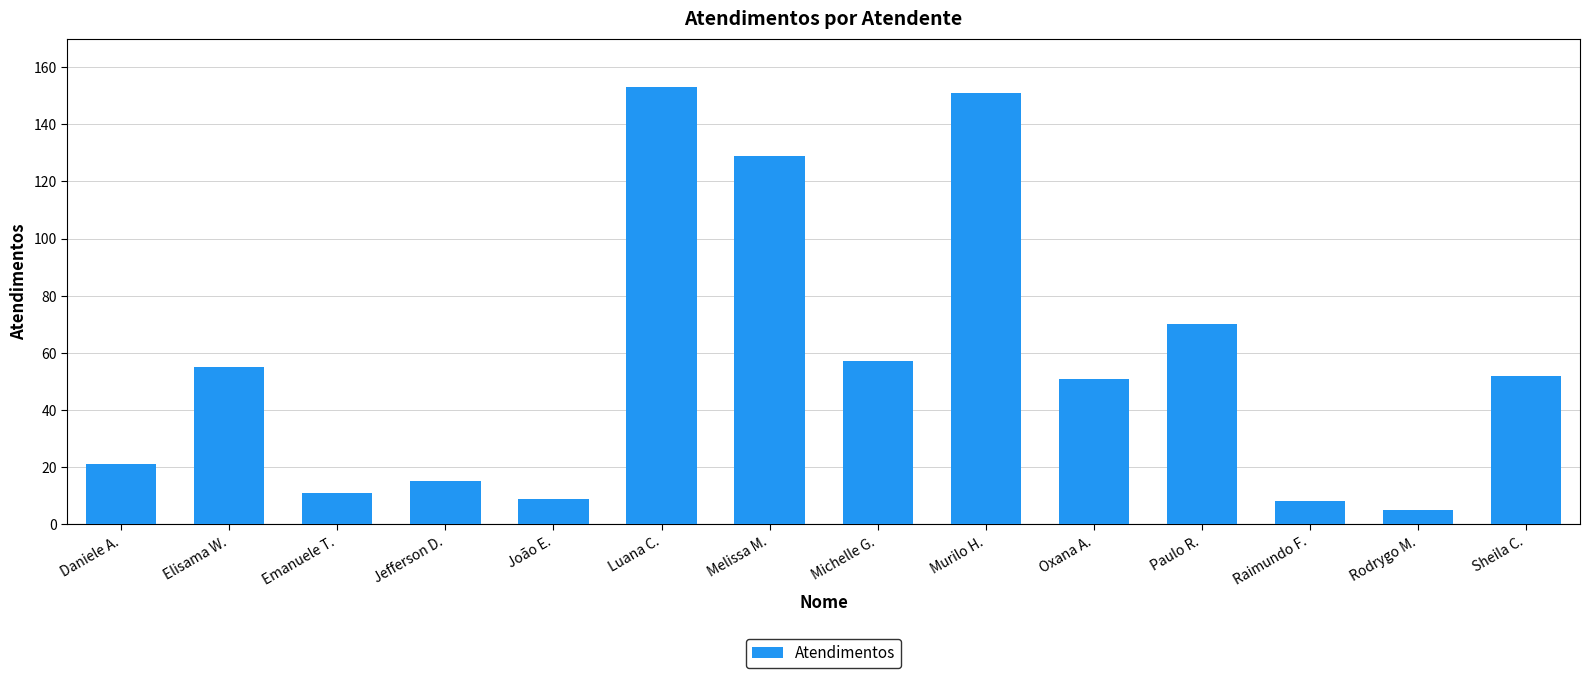

What is the change in value from Elisama W. to Rodrygo M.?

-50